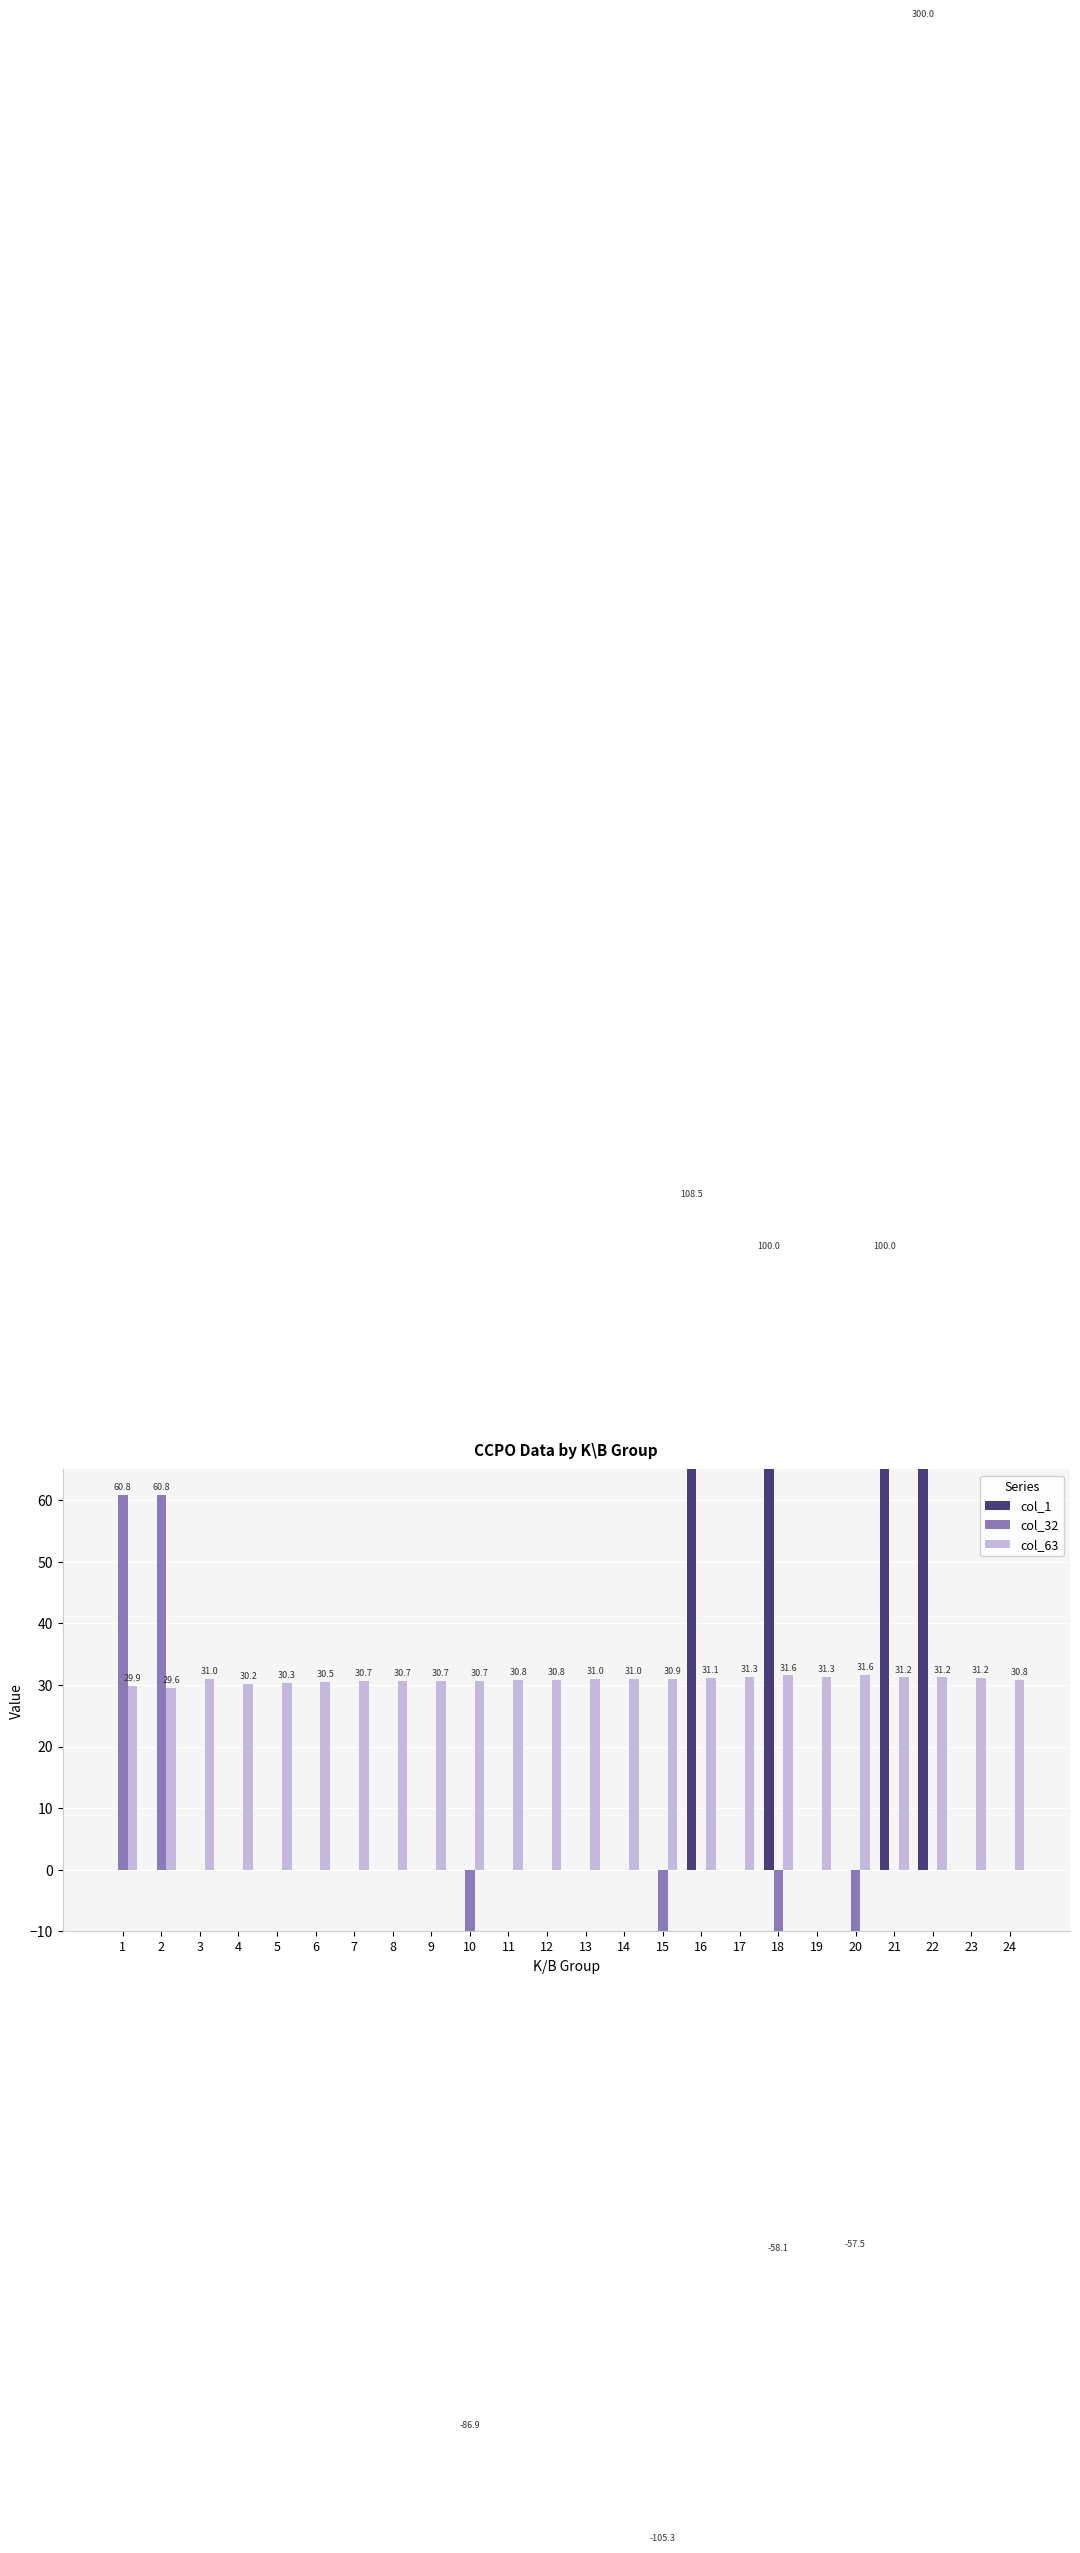

Reading left to right, extract all data points from this chart.

col_1: 0.0	0.0	0.0	0.0	0.0	0.0	0.0	0.0	0.0	0.0	0.0	0.0	0.0	0.0	0.0	108.5	0.0	100.0	0.0	0.0	100.0	300.0	0.0	0.0
col_32: 60.8	60.8	0.0	0.0	0.0	0.0	0.0	0.0	0.0	-86.9	0.0	0.0	0.0	0.0	-105.3	0.0	0.0	-58.1	0.0	-57.5	0.0	0.0	0.0	0.0
col_63: 29.9	29.6	31.0	30.2	30.3	30.5	30.7	30.7	30.7	30.7	30.8	30.8	31.0	31.0	30.9	31.1	31.3	31.6	31.3	31.6	31.2	31.2	31.2	30.8